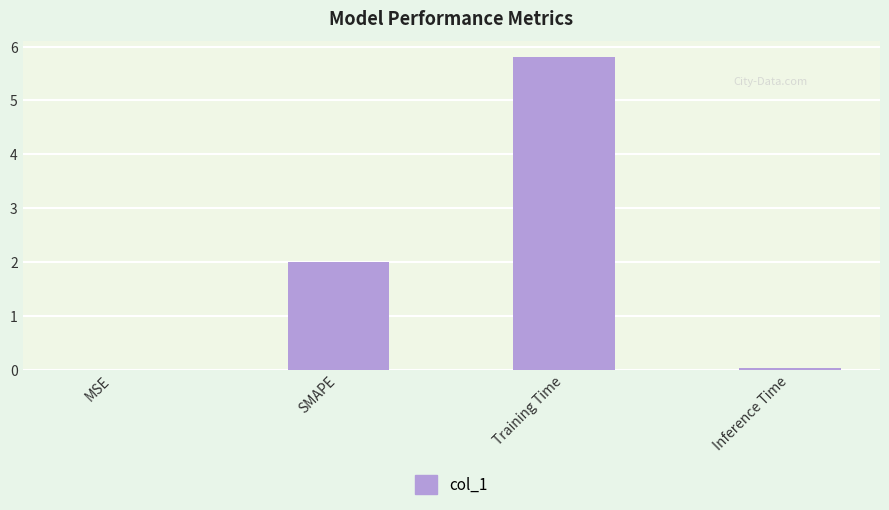

What is the sum of all values?

7.8